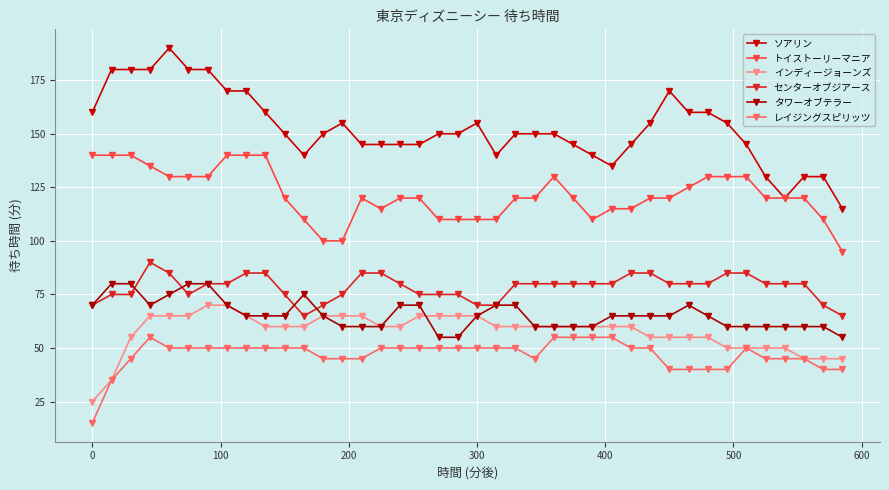

What are all the series names shown in the legend?

ソアリン, トイストーリーマニア, インディージョーンズ, センターオブジアース, タワーオブテラー, レイジングスピリッツ